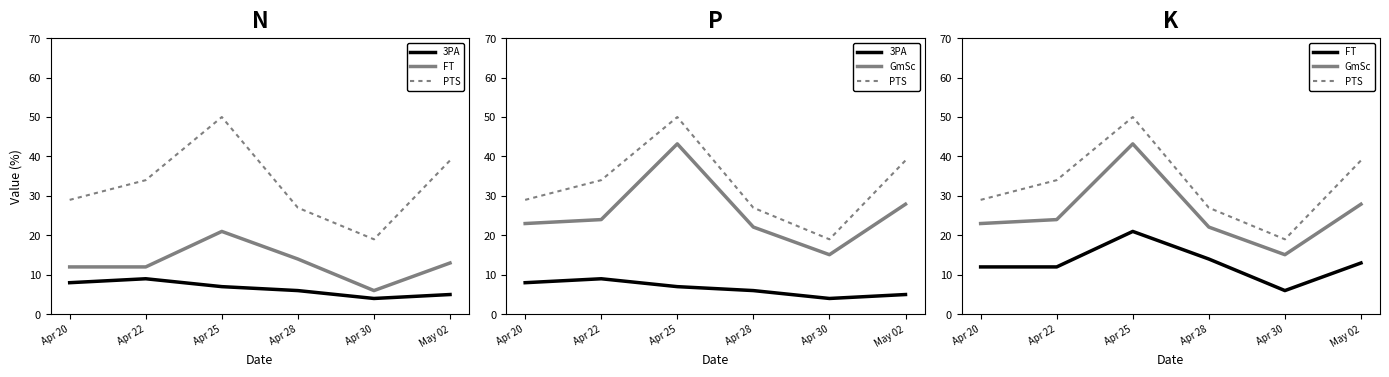

At which label is PTS closest to 34?

Apr 22